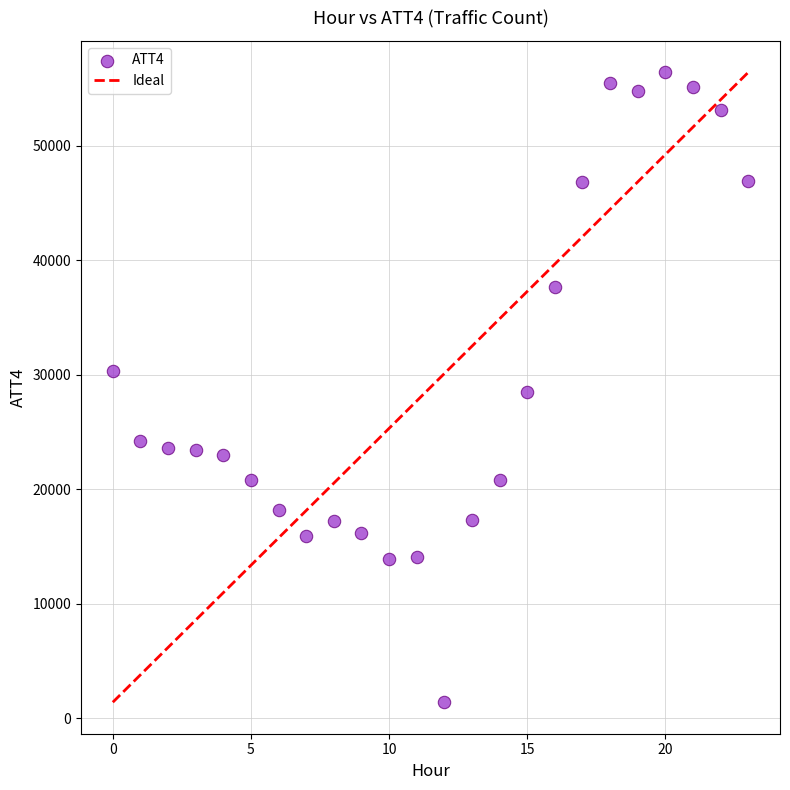

What is the range of Y values (max minus min)?

55000